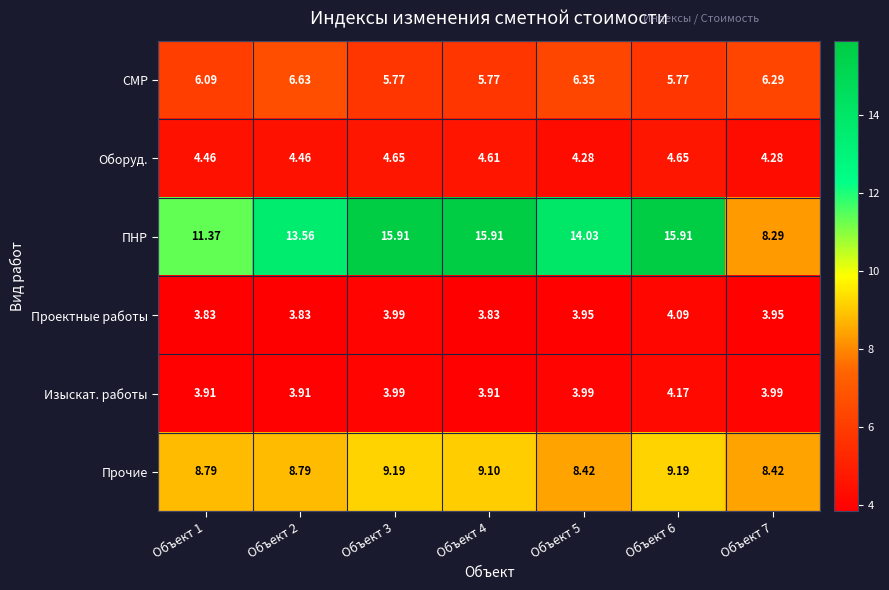

At how many categories does at least one series exceed 14?

4